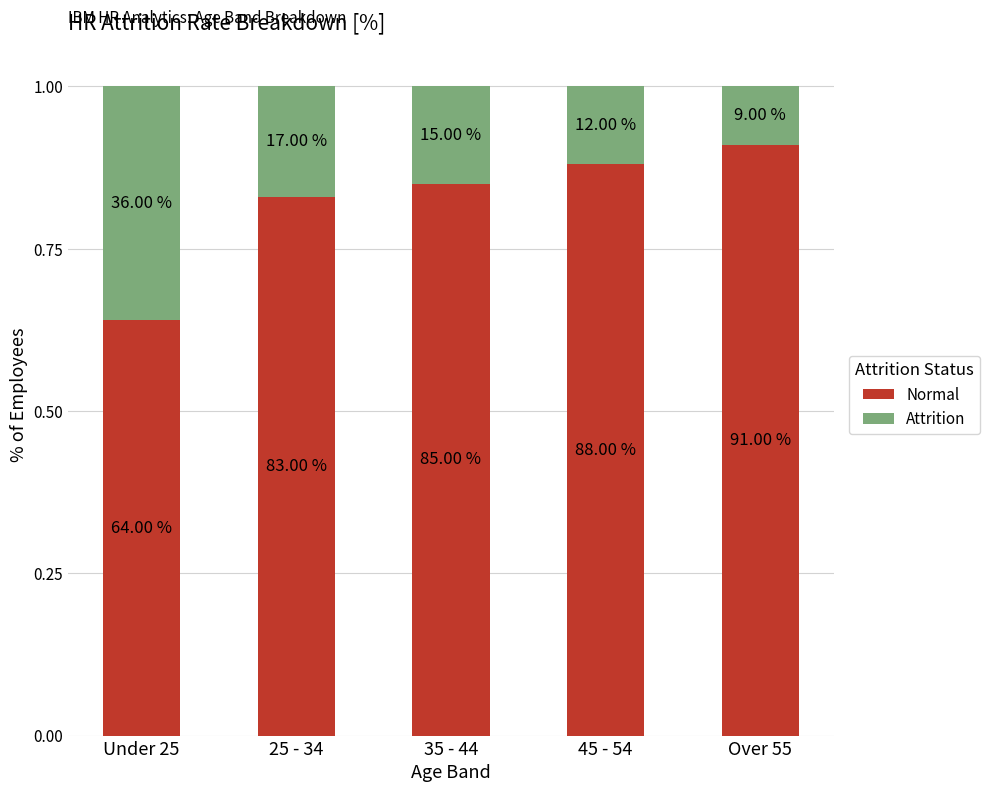

Does the chart contain any negative values?

No